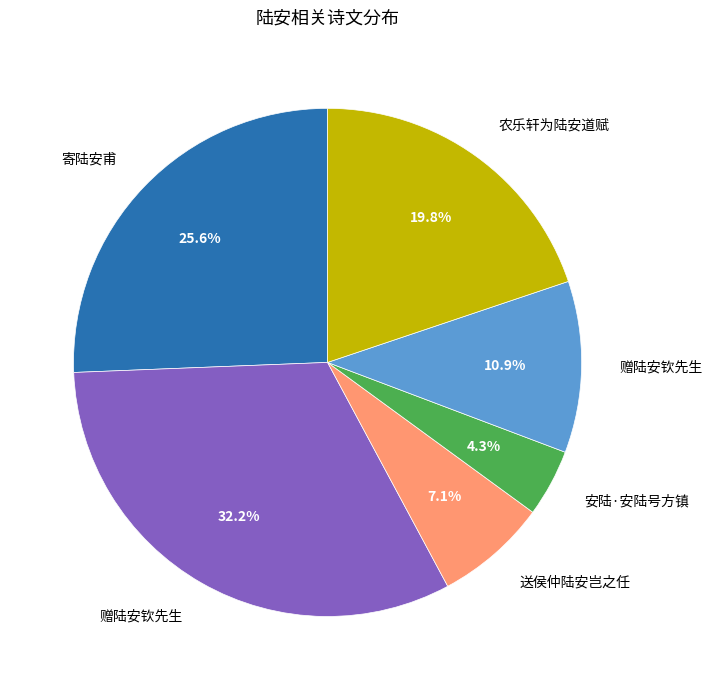

Does any single category account for the majority?

No